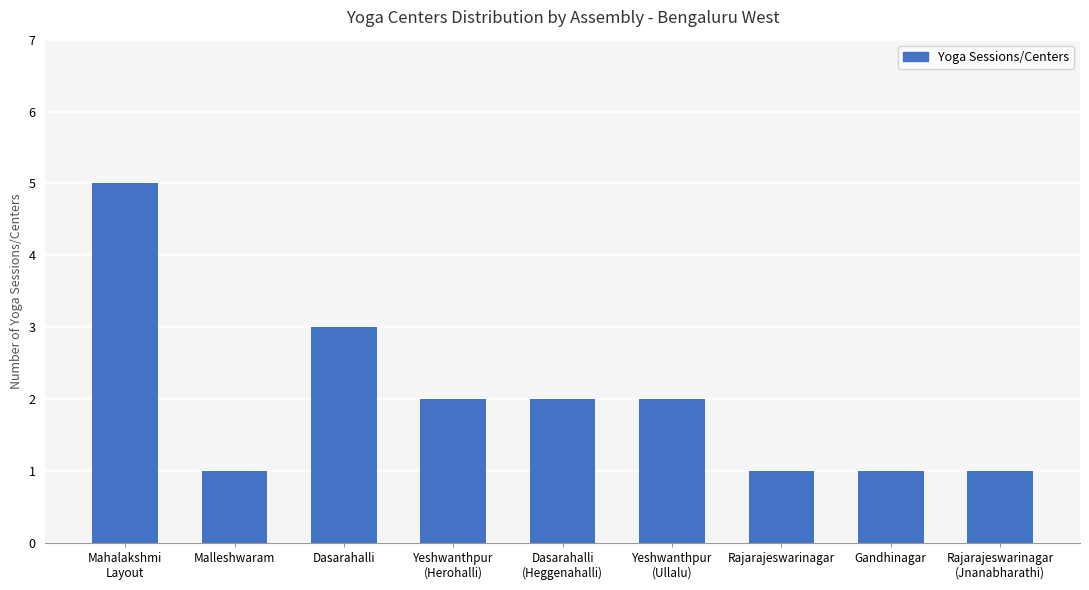

How many bars are there in total?

9